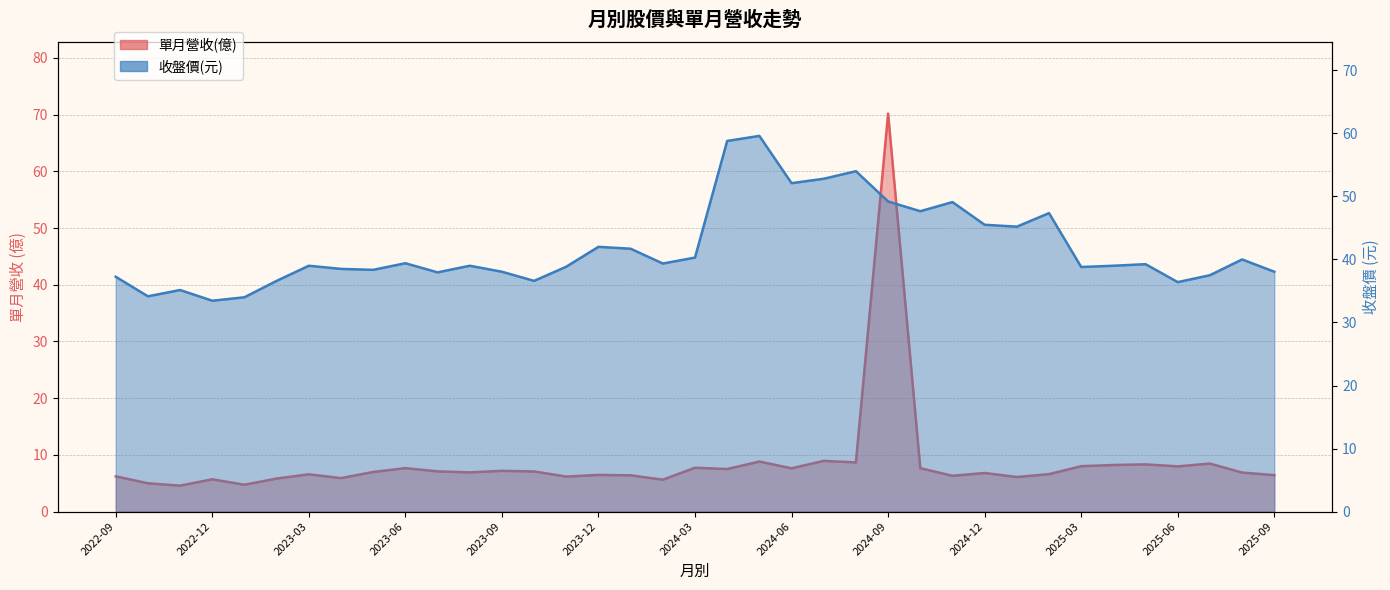

How many interior local valleys does the 收盤價 series have?

11